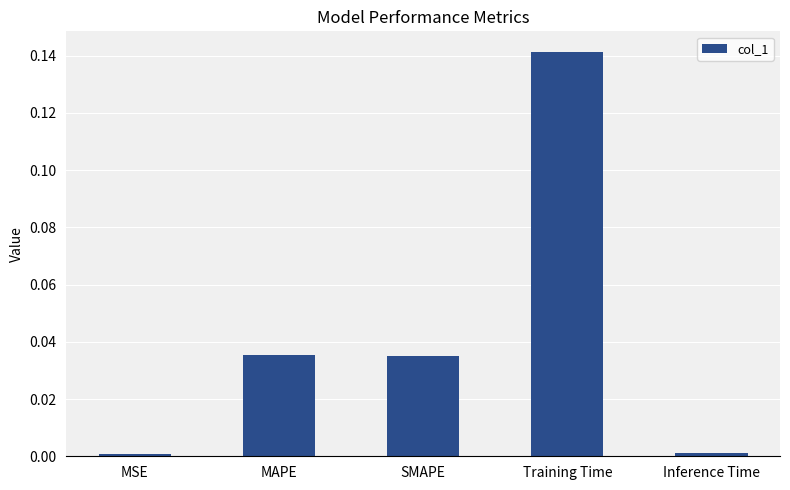

Which category has the highest value across all series?

Training Time